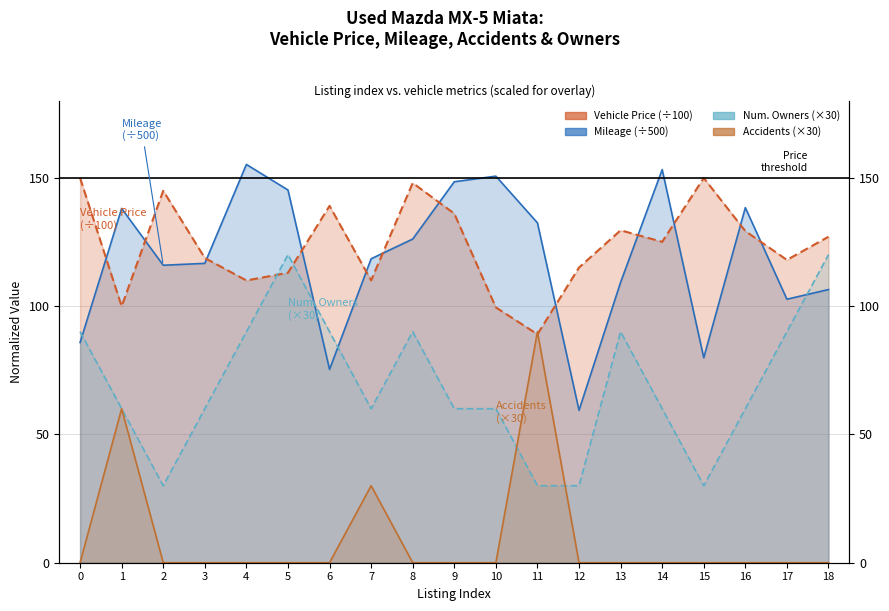

Is it true that Vehicle Price (÷100) equals 125.0 at 14?

True